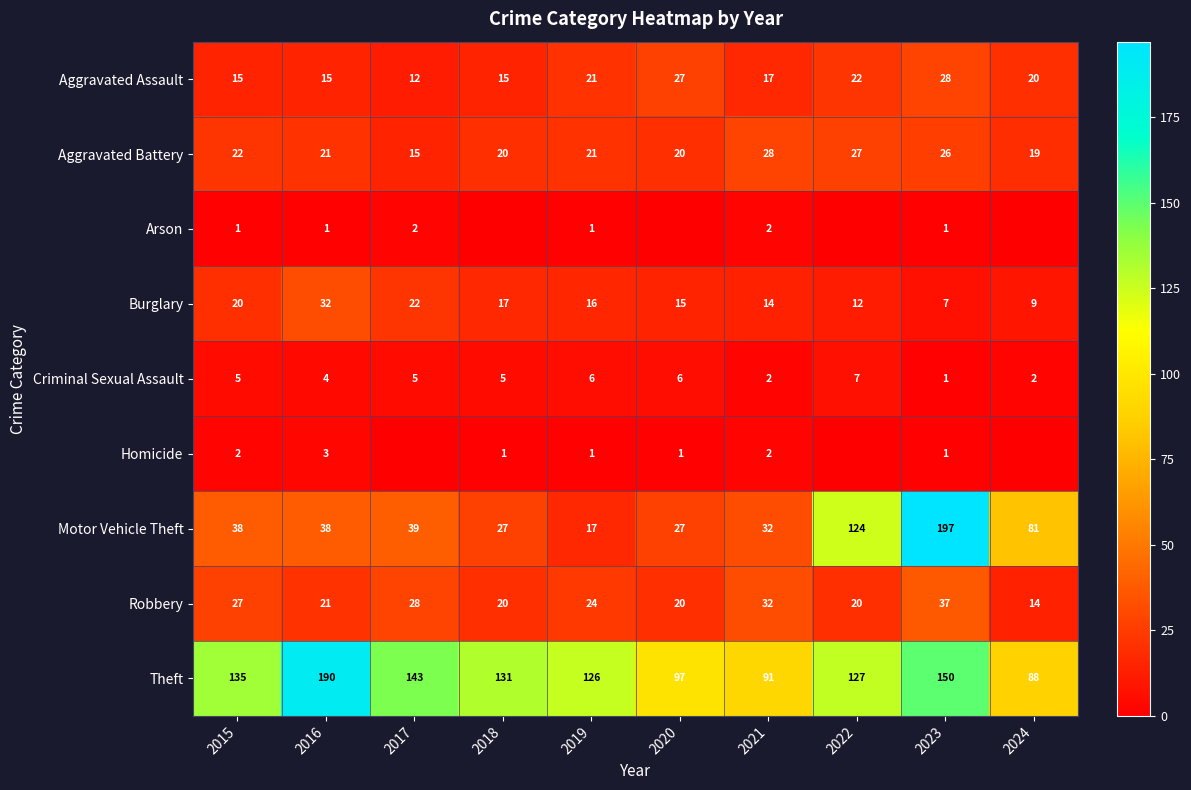

The value of Homicide at 2023 is 1. True or false?

True